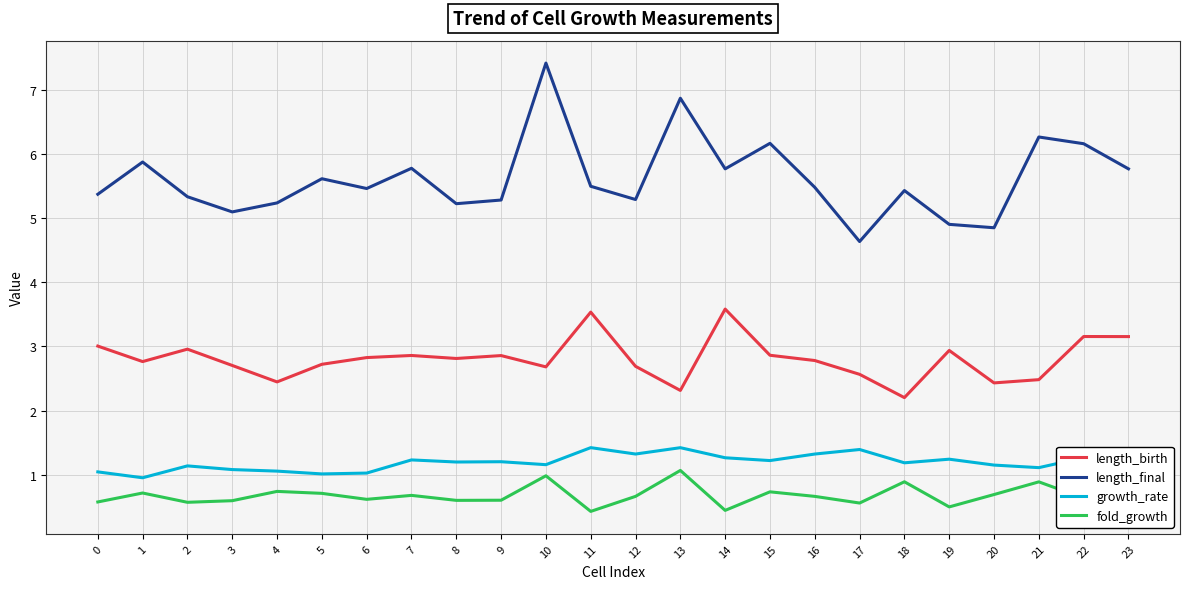

What is the difference between the highest and lowest values at 22?

5.5